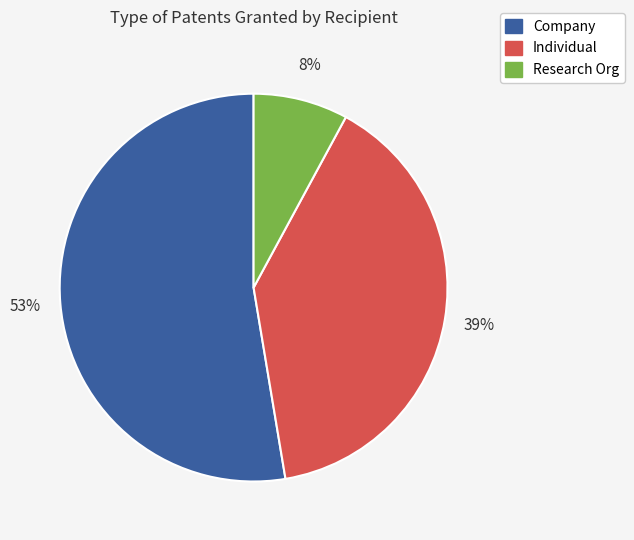

Is there a majority slice in this chart?

Yes